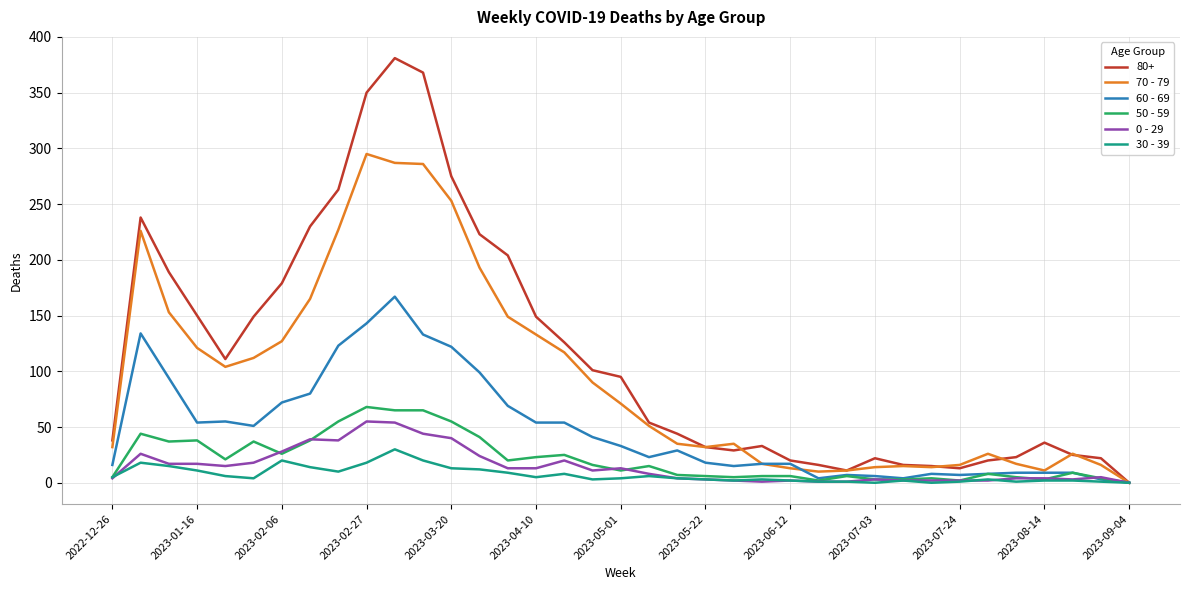

Which series has the largest total across all categories?

80+